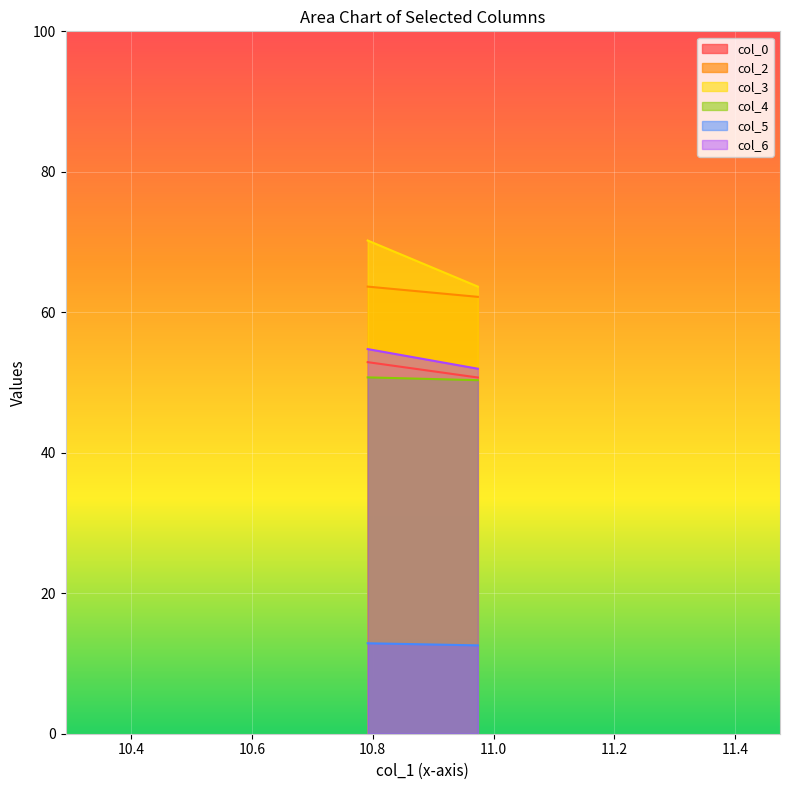

What is the value of the col_2 point at the 1st from the left?

63.7